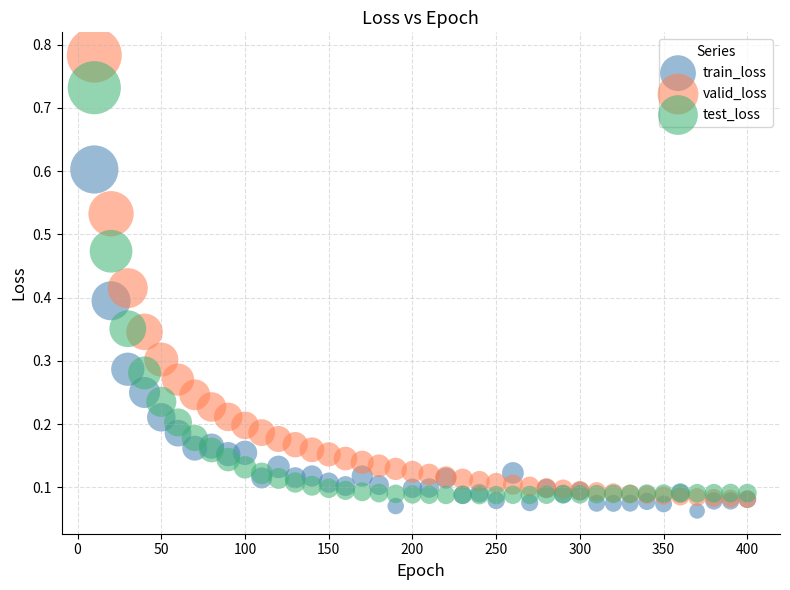

What are all the series names shown in the legend?

train_loss, valid_loss, test_loss